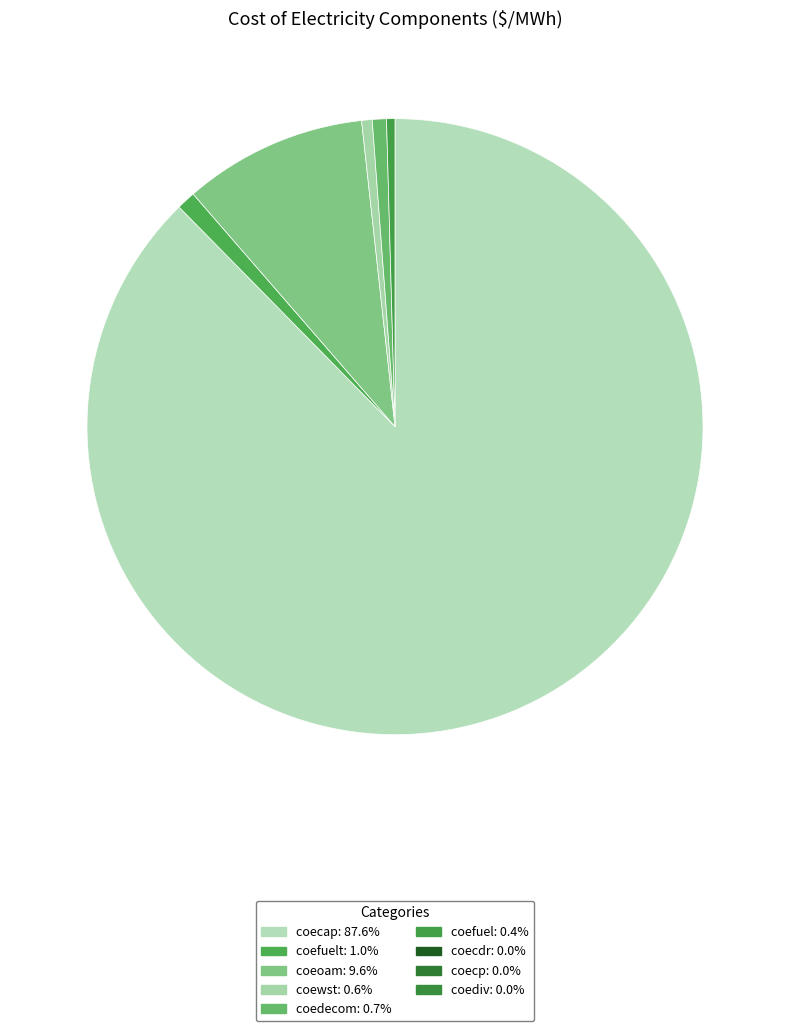

How many slices are in this pie chart?

6